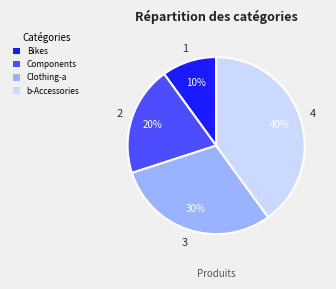

Count the number of slices in the pie.

4